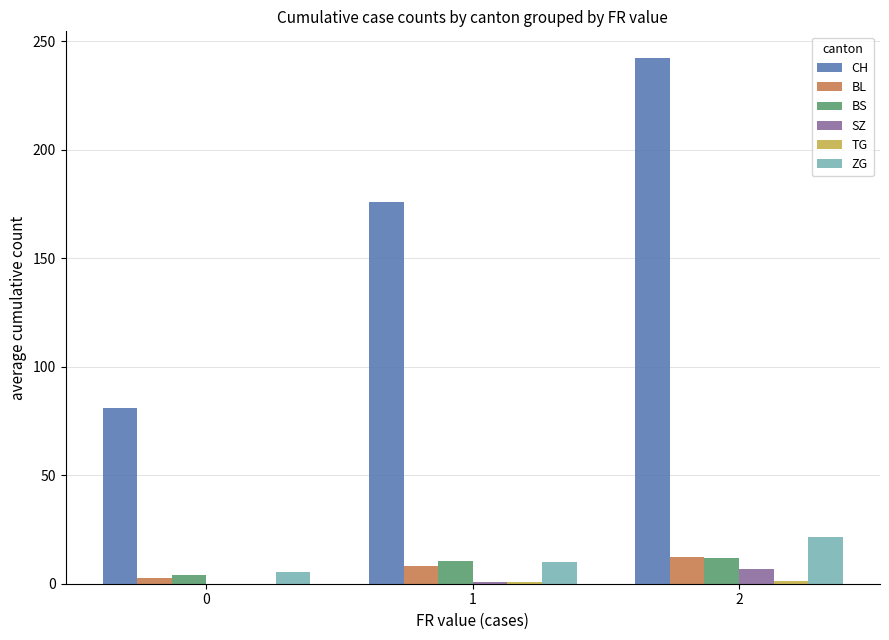

Is it true that SZ equals 6.6 at 2?

True